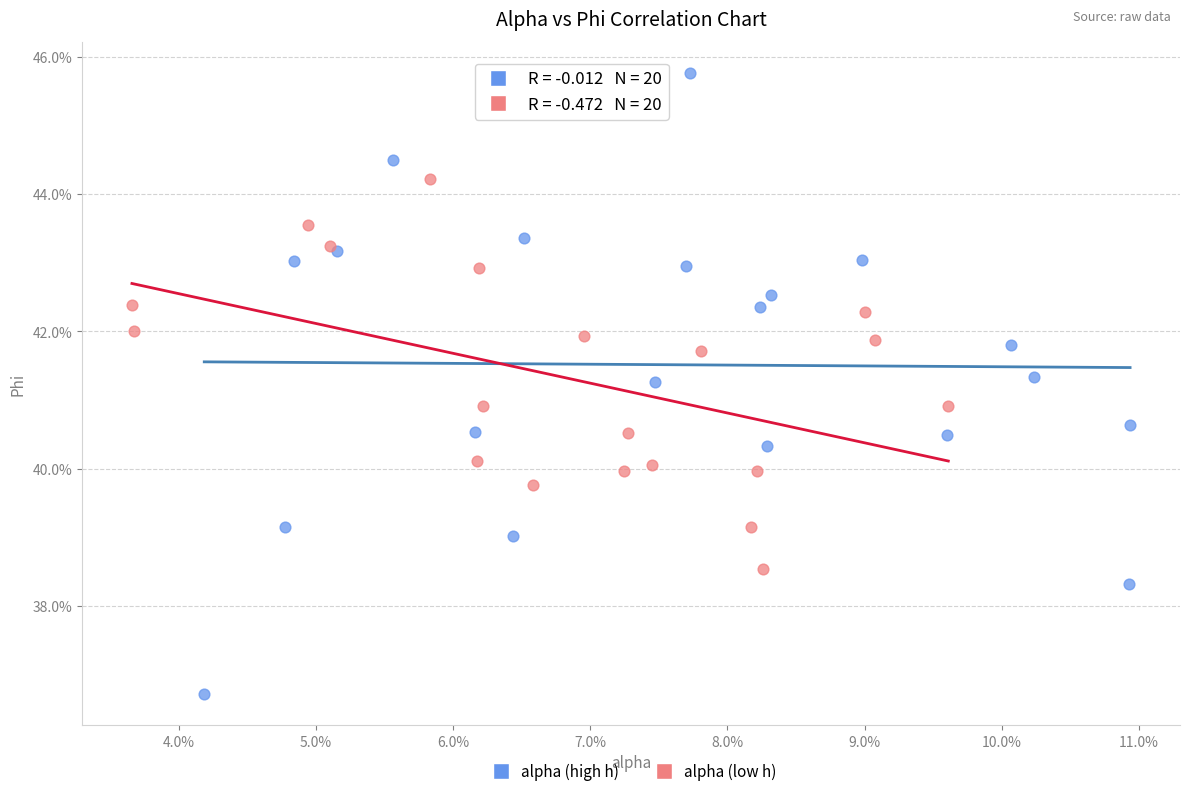

Which series reaches the maximum Y coordinate?

alpha (high h)